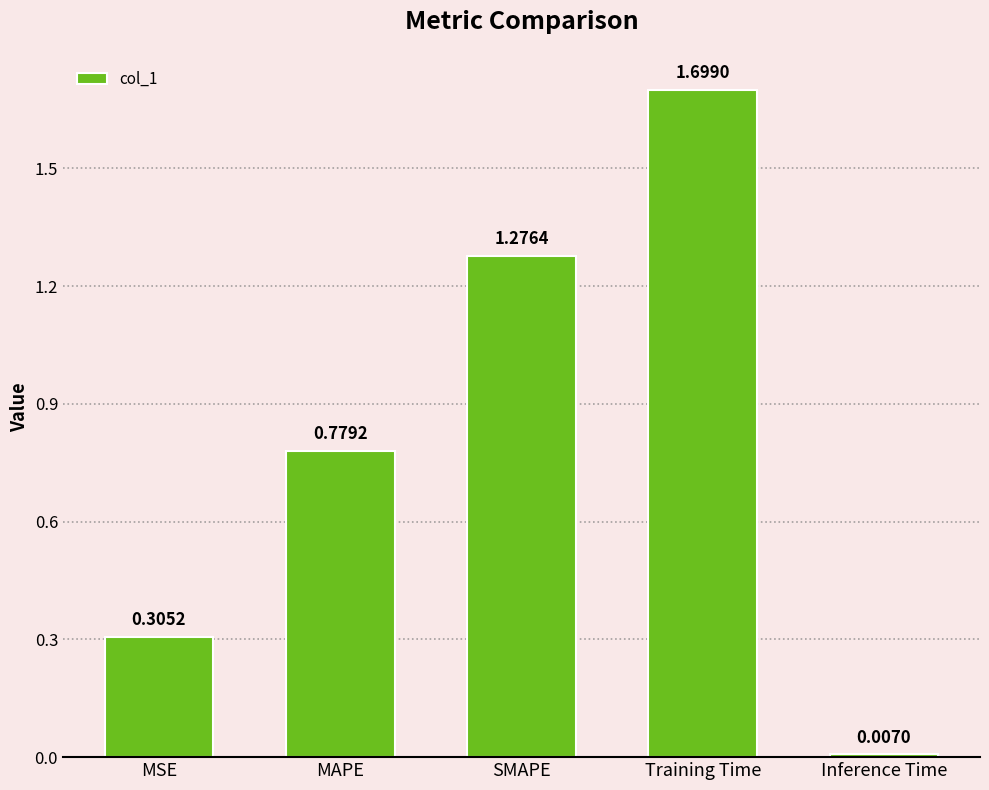

True or false: the data shows 0.4 at Training Time.

False